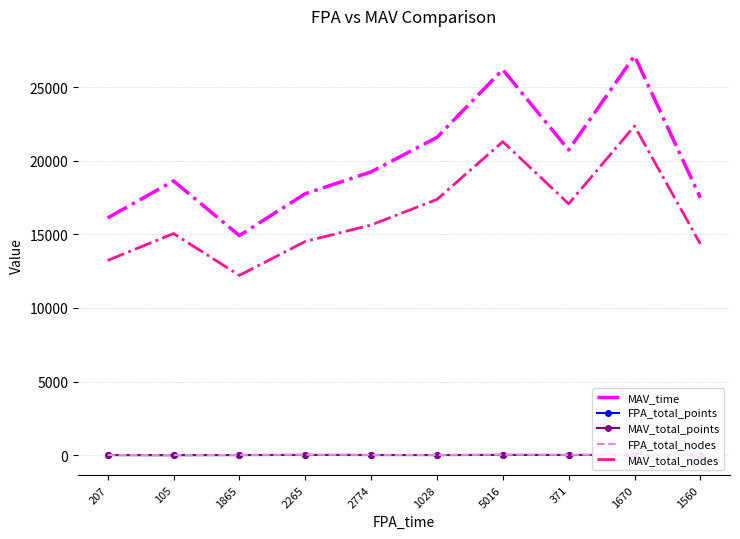

Which series has the largest total across all categories?

MAV_time